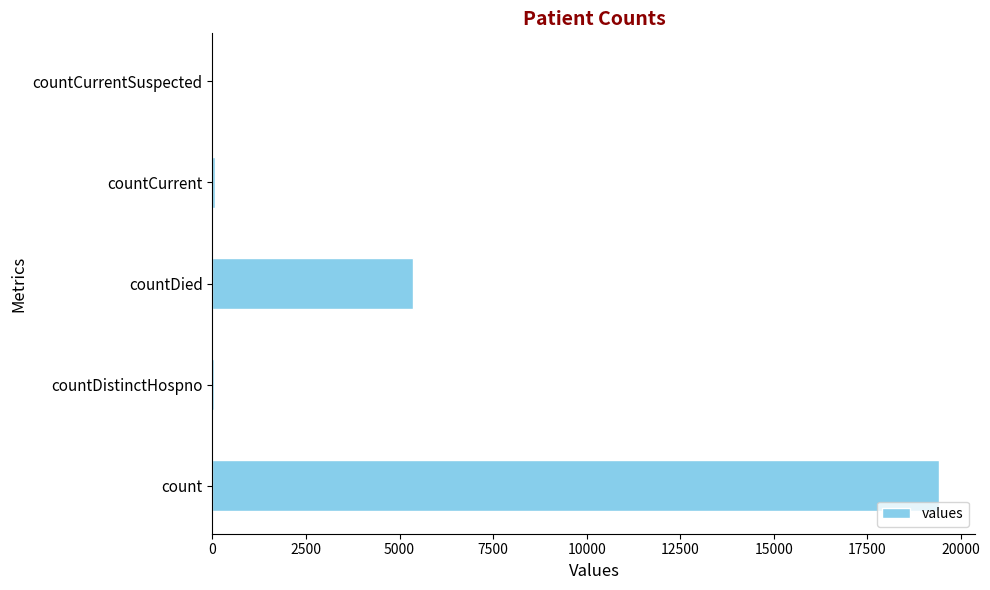

The value at countCurrentSuspected is 12521. True or false?

False